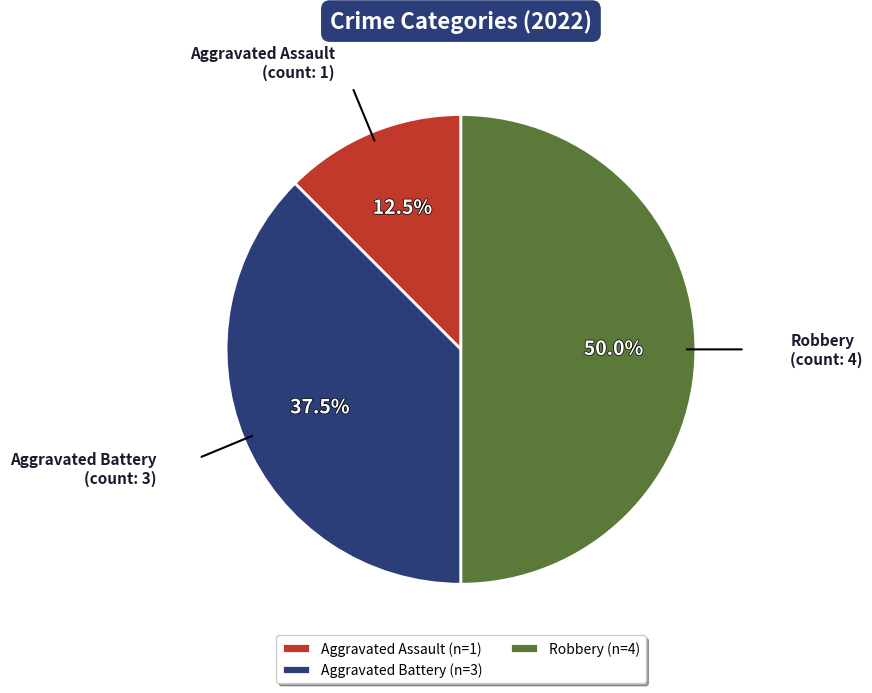

Rank the categories by value from highest to lowest.

Robbery (n=4), Aggravated Battery (n=3), Aggravated Assault (n=1)